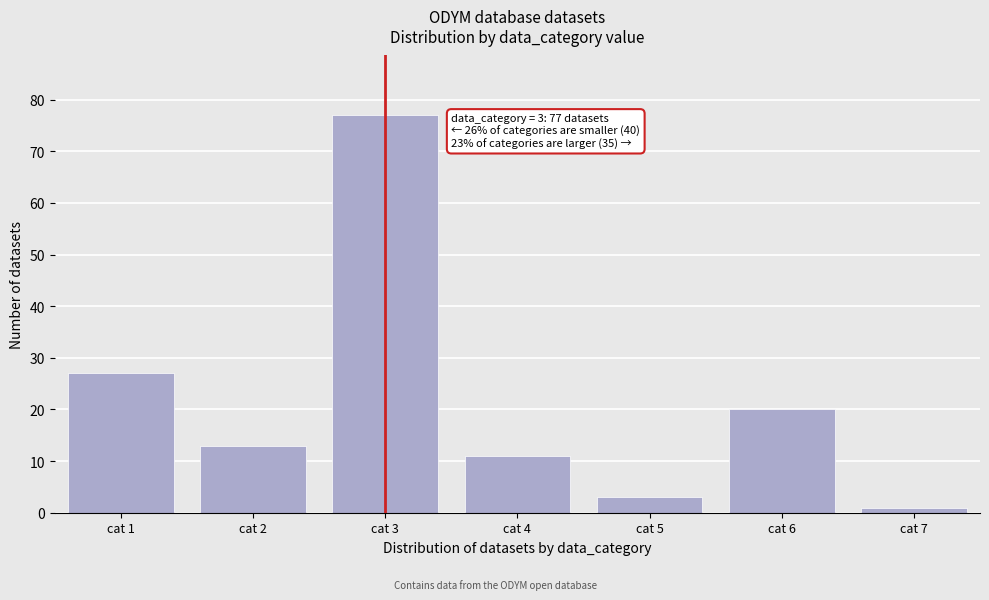

Reading left to right, extract all data points from this chart.

27	13	77	11	3	20	1